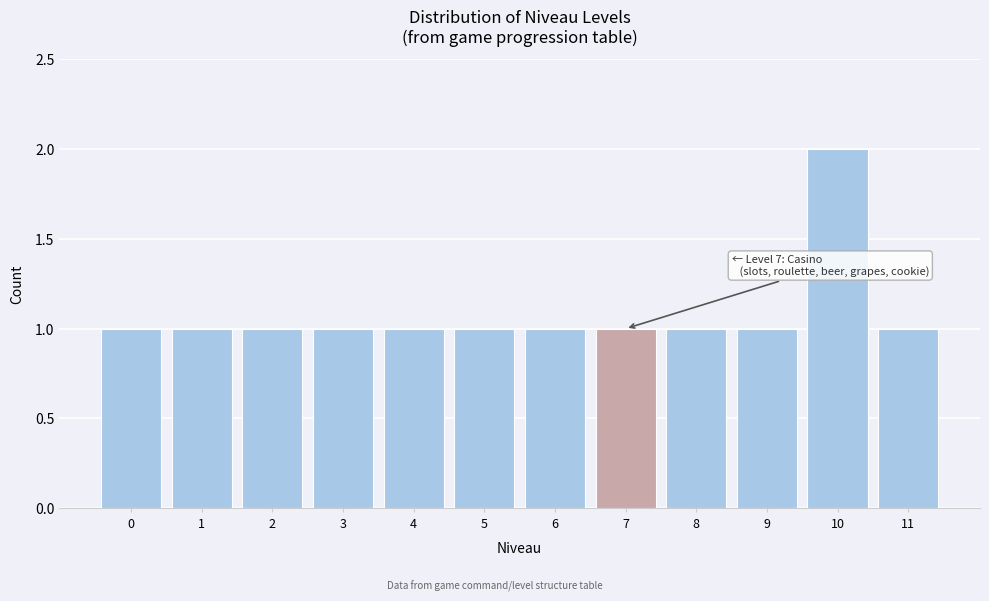

Reading left to right, extract all data points from this chart.

1	1	1	1	1	1	1	1	1	1	2	1